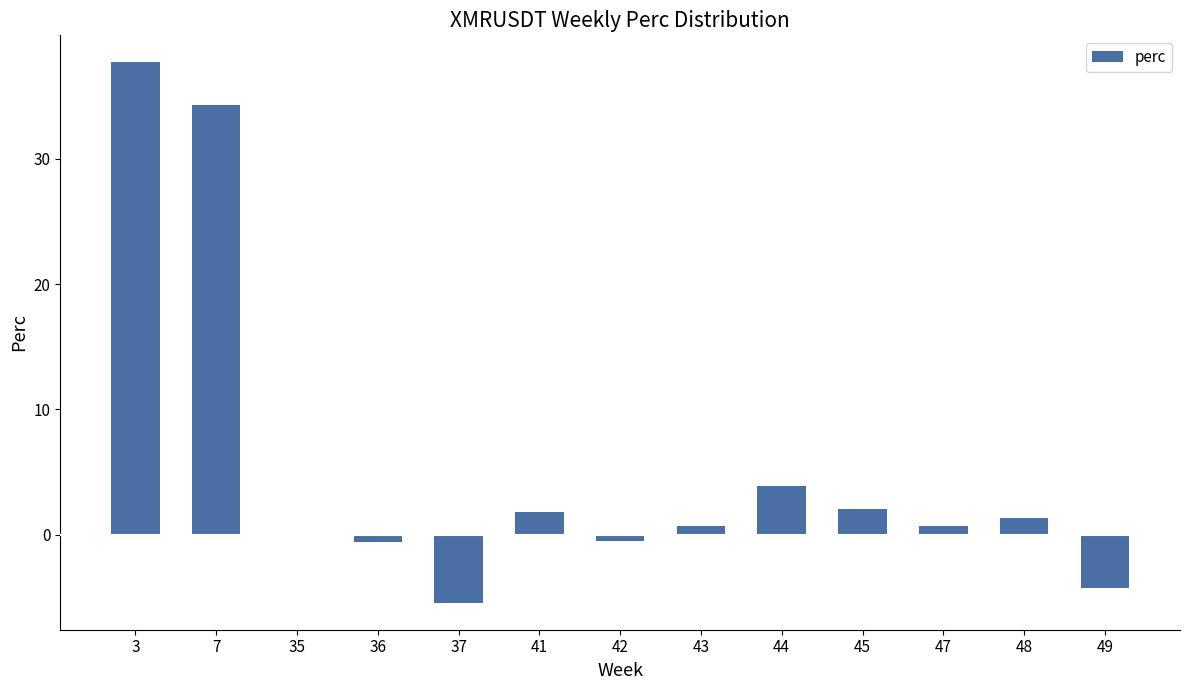

The value at 7 is 34.3. True or false?

True